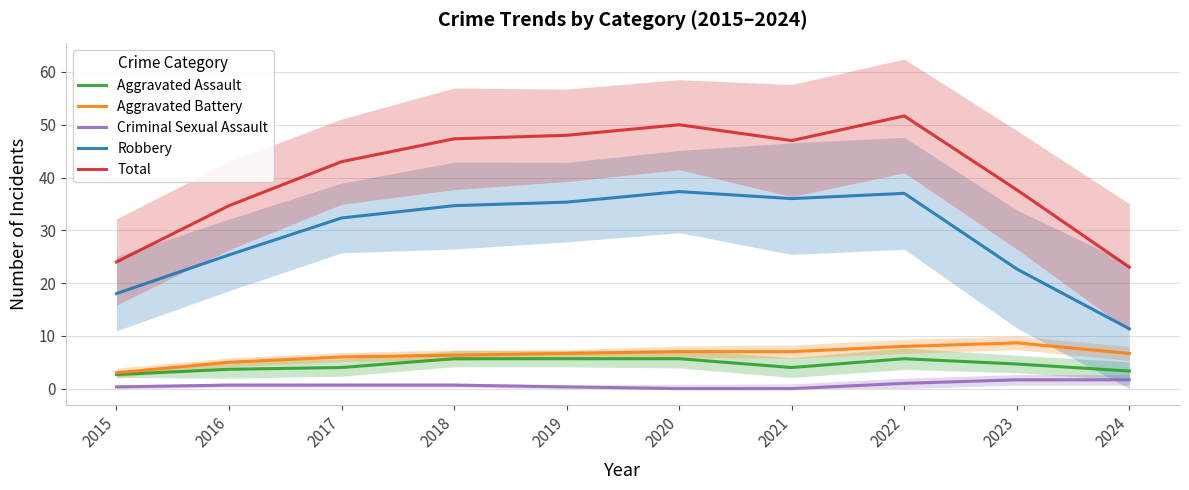

How many lines are shown in the chart?

5